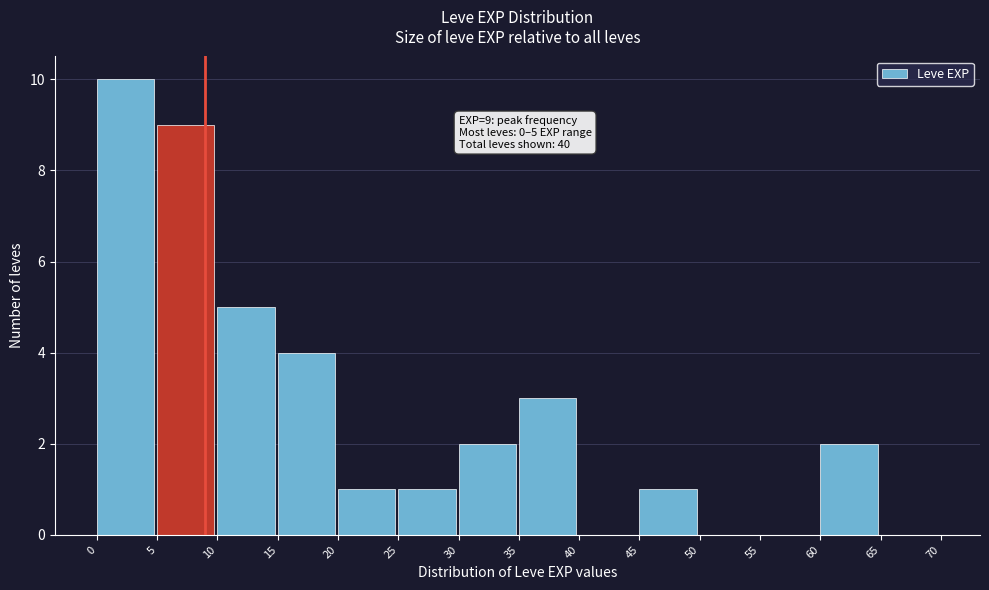

Which range on the x-axis has the tallest bar?

0 to 5